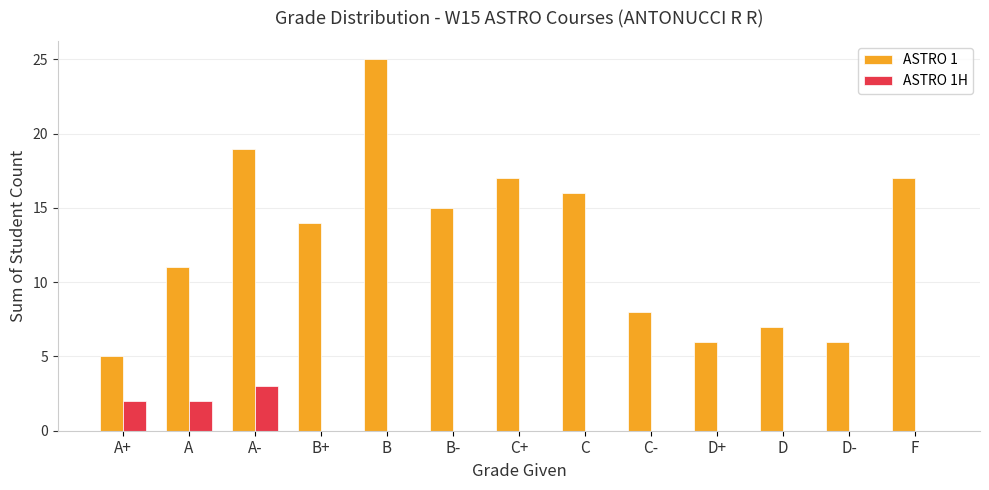

What is the highest value of the ASTRO 1 series?

25